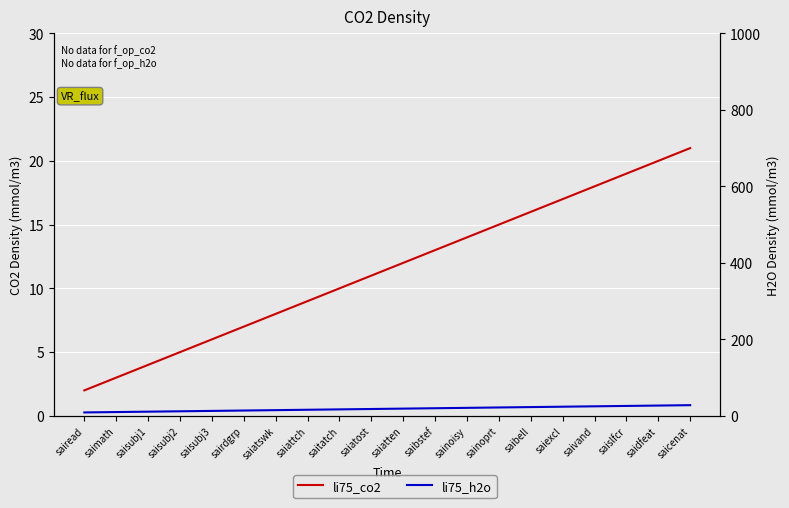

What position from the right is saiattch?

13